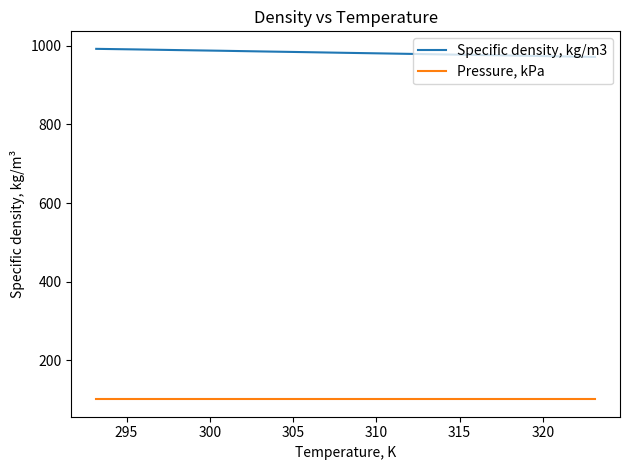

Rank the series by their maximum value, from highest to lowest.

Specific density, kg/m3, Pressure, kPa